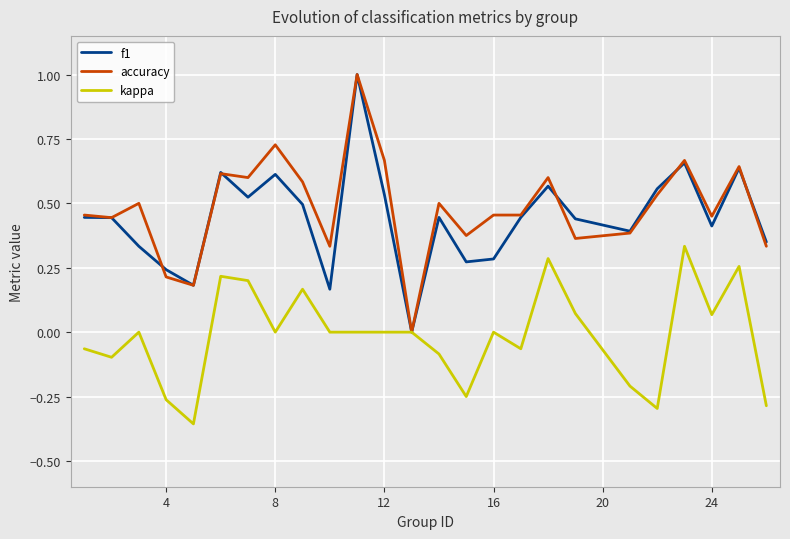

True or false: kappa has a value of 0.0 at 16.

True